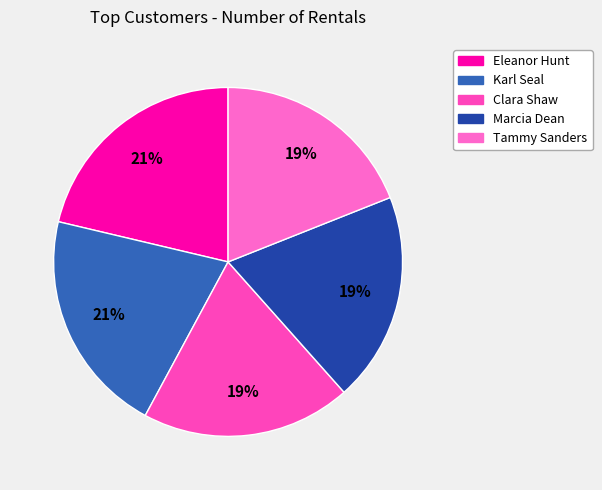

Between Clara Shaw and Karl Seal, which is larger?

Karl Seal